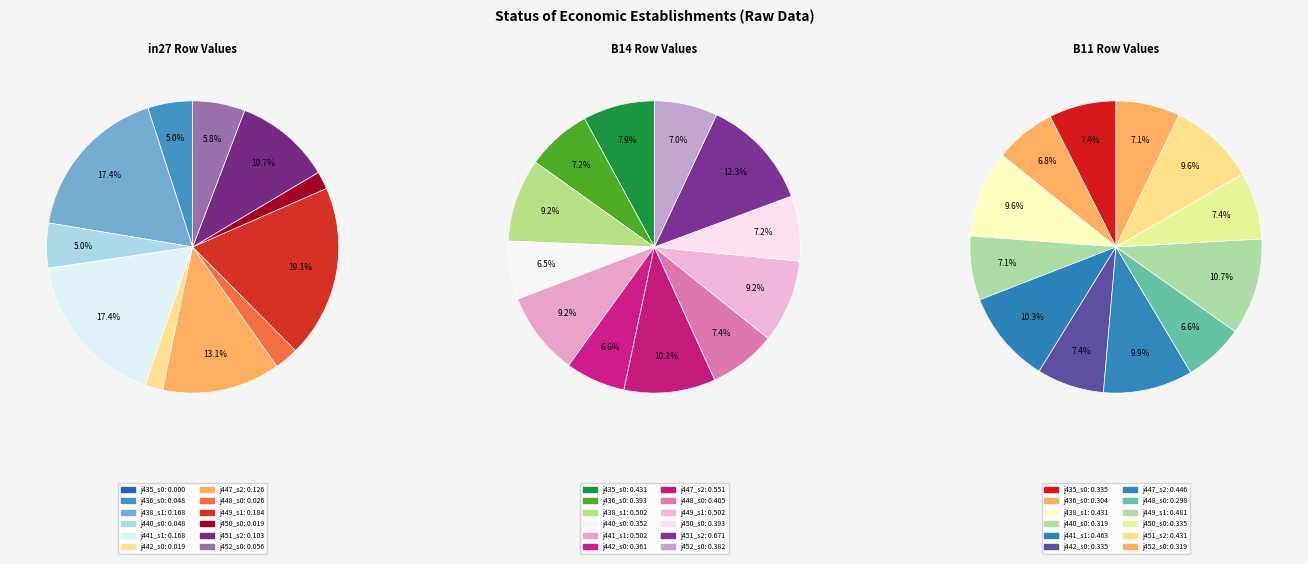

To the nearest percent, what is the average slice percentage?

8%